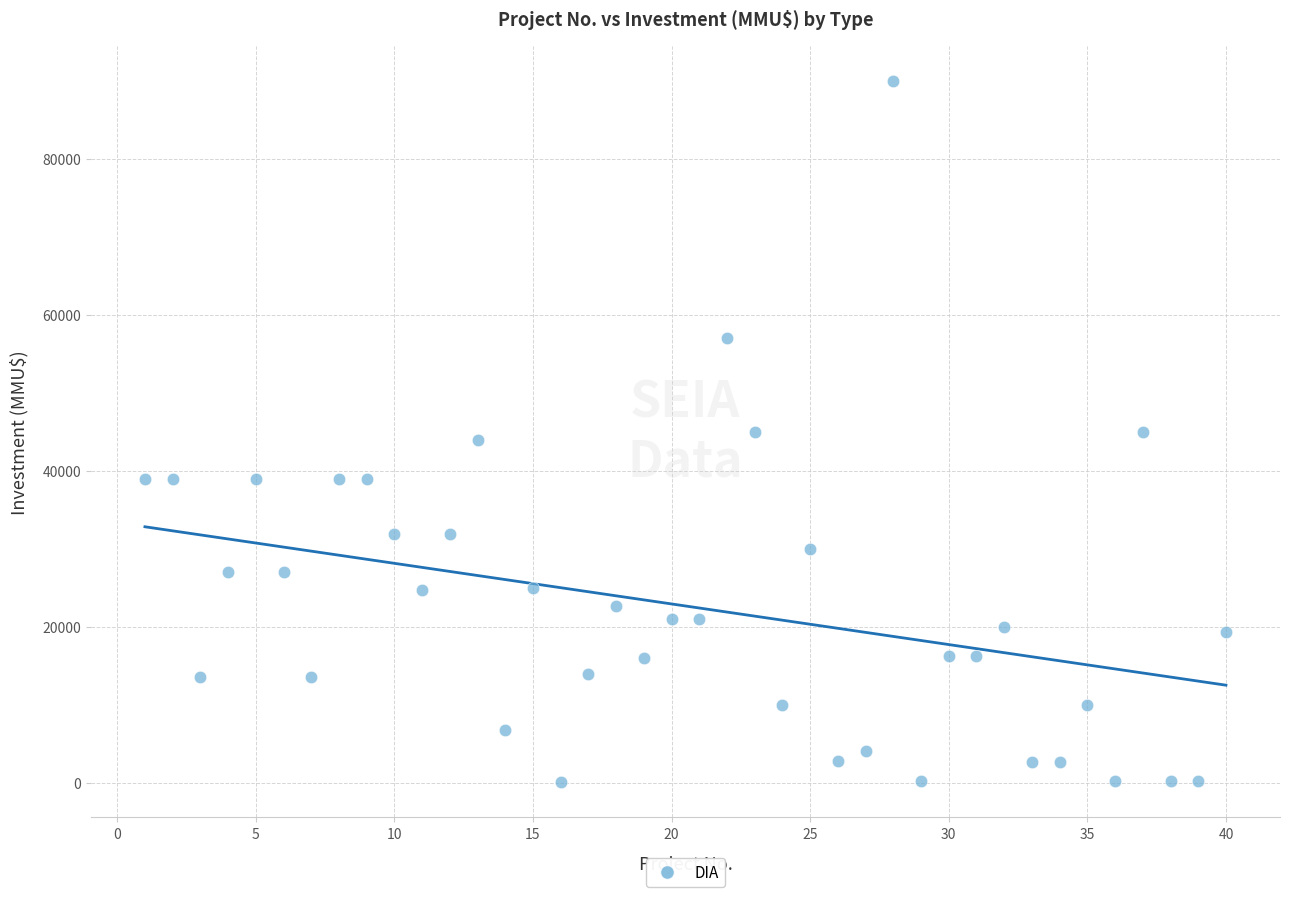

What is the range of X values (max minus min)?

39